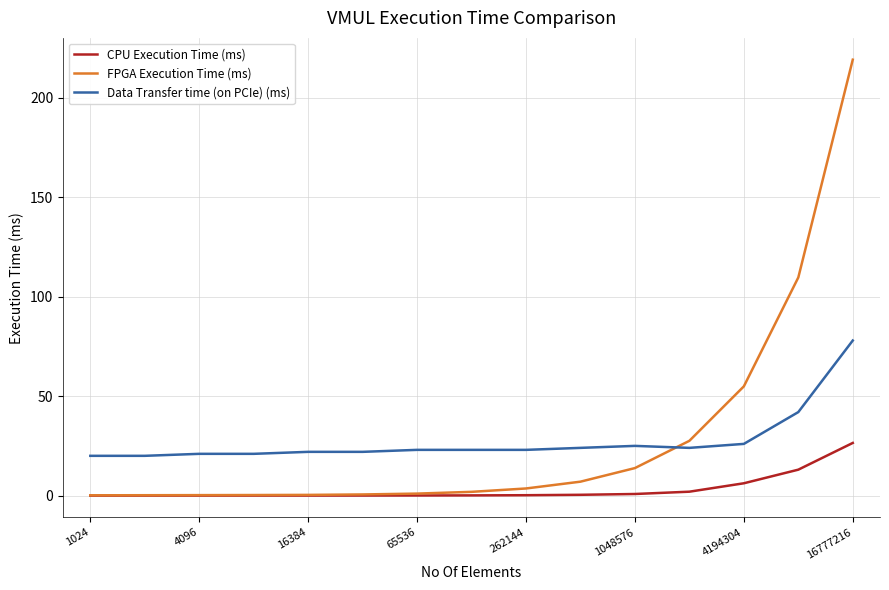

Count the number of categories in the chart.

15